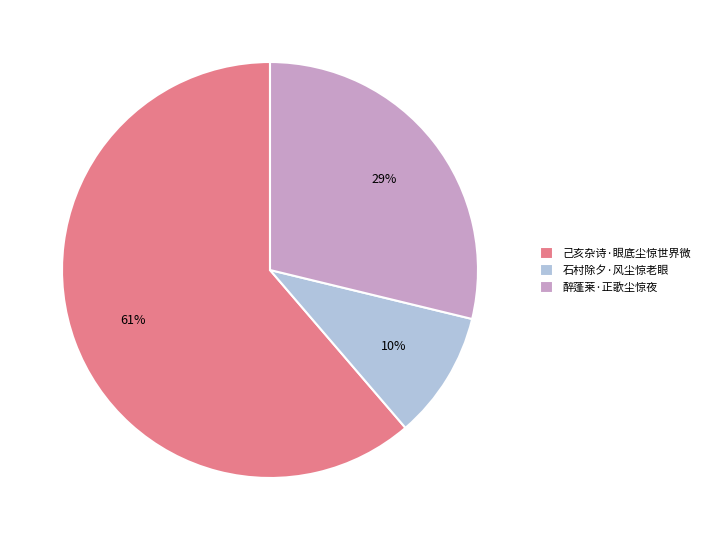

Do 己亥杂诗·眼底尘惊世界微 and 醉蓬莱·正歌尘惊夜 together represent more than half of the pie?

Yes